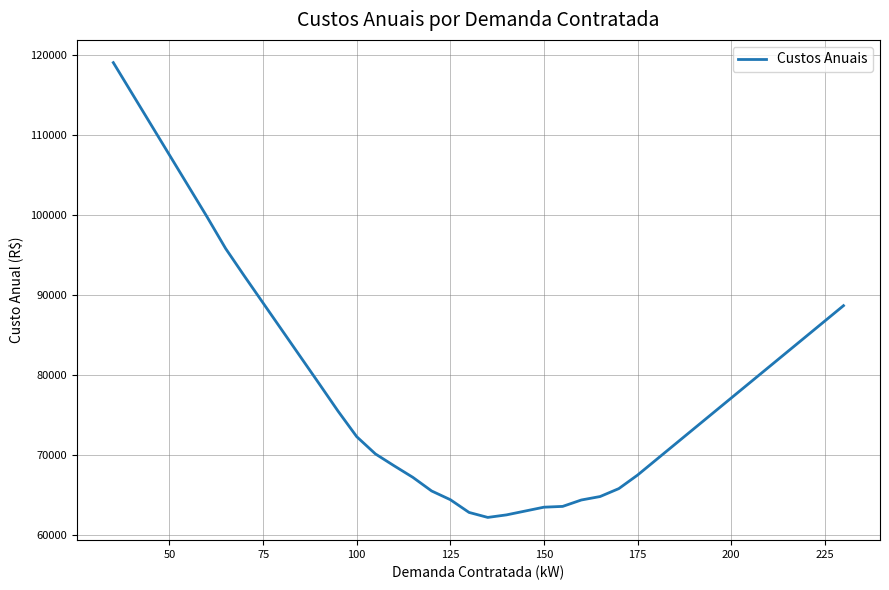

What is the greatest value displayed?

119086.2